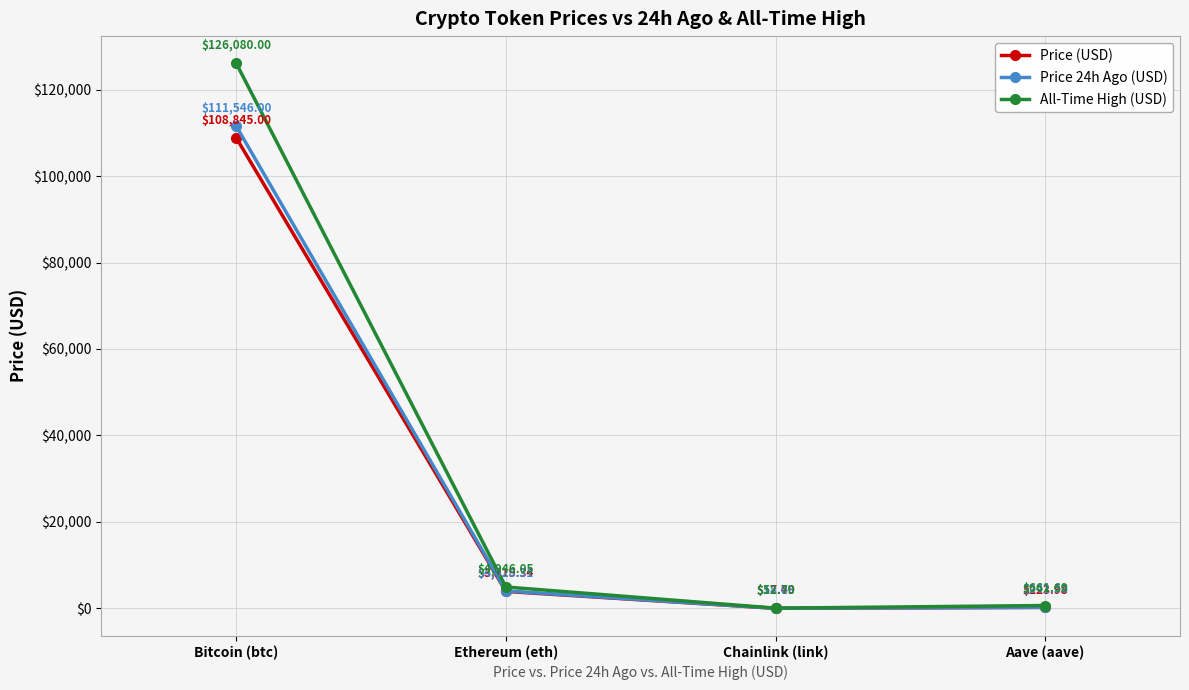

Is the value of All-Time High (USD) at Chainlink (link) greater than the value of Price 24h Ago (USD) at Ethereum (eth)?

No